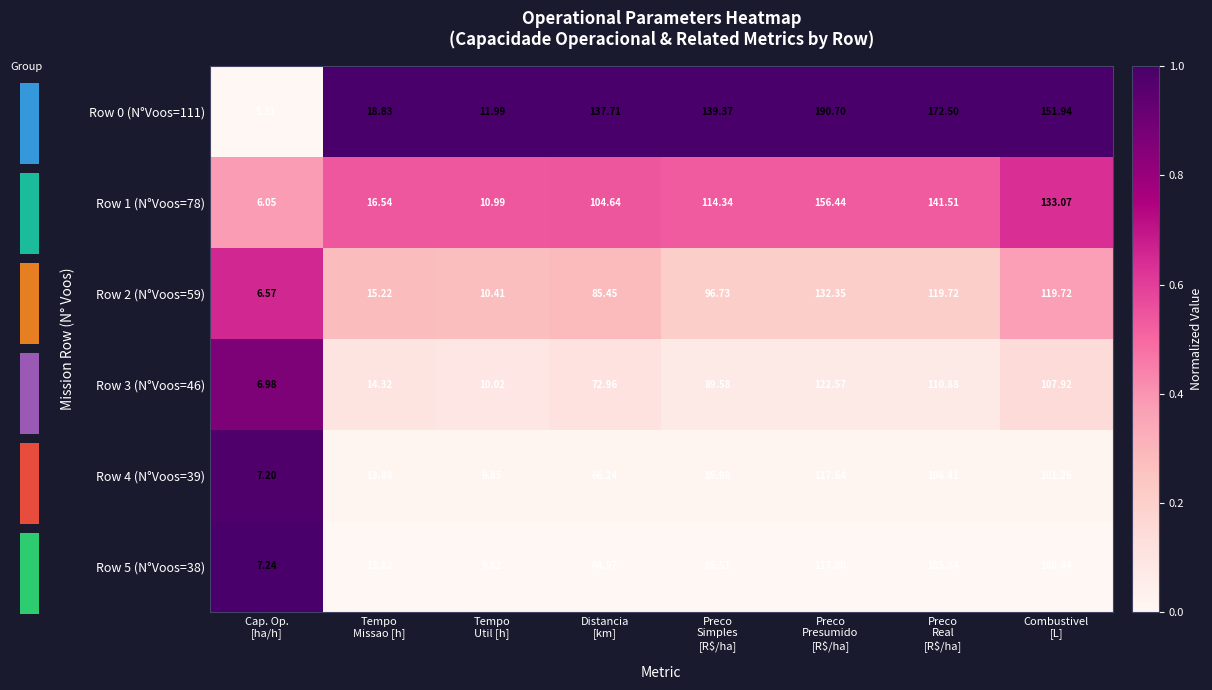

Reading left to right, transcribe all the data shown in this chart.

Row 0 (N°Voos=111): Cap. Op.
[ha/h]=5.3	Tempo
Missao [h]=18.8	Tempo
Util [h]=12.0	Distancia
[km]=137.7	Preco
Simples
[R$/ha]=139.4	Preco
Presumido
[R$/ha]=190.7	Preco
Real
[R$/ha]=172.5	Combustivel
[L]=151.9
Row 1 (N°Voos=78): Cap. Op.
[ha/h]=6.0	Tempo
Missao [h]=16.5	Tempo
Util [h]=11.0	Distancia
[km]=104.6	Preco
Simples
[R$/ha]=114.3	Preco
Presumido
[R$/ha]=156.4	Preco
Real
[R$/ha]=141.5	Combustivel
[L]=133.1
Row 2 (N°Voos=59): Cap. Op.
[ha/h]=6.6	Tempo
Missao [h]=15.2	Tempo
Util [h]=10.4	Distancia
[km]=85.5	Preco
Simples
[R$/ha]=96.7	Preco
Presumido
[R$/ha]=132.3	Preco
Real
[R$/ha]=119.7	Combustivel
[L]=119.7
Row 3 (N°Voos=46): Cap. Op.
[ha/h]=7.0	Tempo
Missao [h]=14.3	Tempo
Util [h]=10.0	Distancia
[km]=73.0	Preco
Simples
[R$/ha]=89.6	Preco
Presumido
[R$/ha]=122.6	Preco
Real
[R$/ha]=110.9	Combustivel
[L]=107.9
Row 4 (N°Voos=39): Cap. Op.
[ha/h]=7.2	Tempo
Missao [h]=13.9	Tempo
Util [h]=9.8	Distancia
[km]=66.2	Preco
Simples
[R$/ha]=86.0	Preco
Presumido
[R$/ha]=117.6	Preco
Real
[R$/ha]=106.4	Combustivel
[L]=101.3
Row 5 (N°Voos=38): Cap. Op.
[ha/h]=7.2	Tempo
Missao [h]=13.8	Tempo
Util [h]=9.8	Distancia
[km]=65.0	Preco
Simples
[R$/ha]=85.5	Preco
Presumido
[R$/ha]=117.0	Preco
Real
[R$/ha]=105.8	Combustivel
[L]=100.4